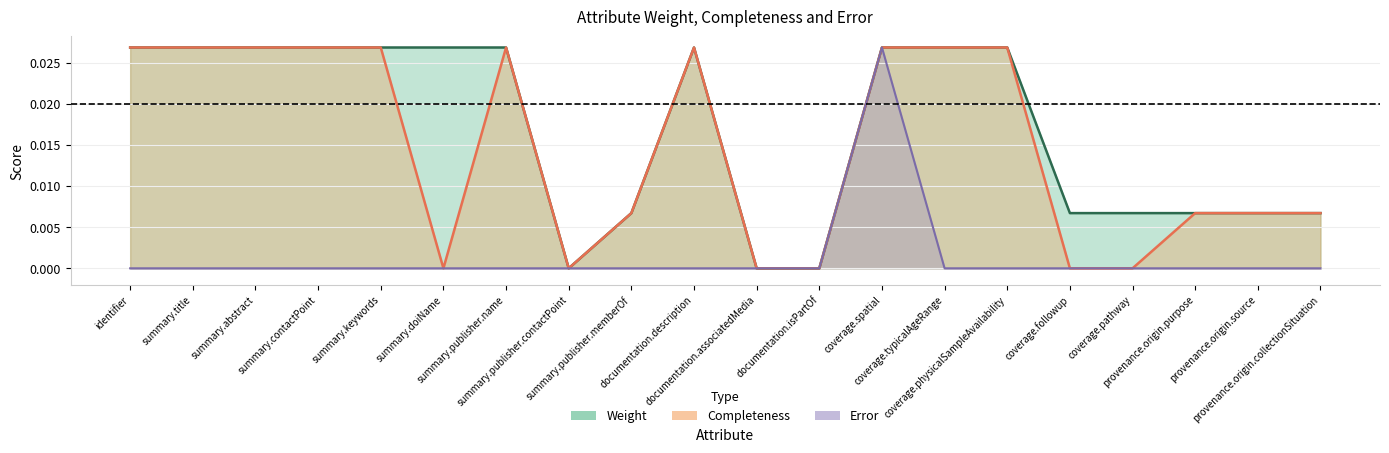

Rank the series by their maximum value, from lowest to highest.

Weight, Completeness, Error